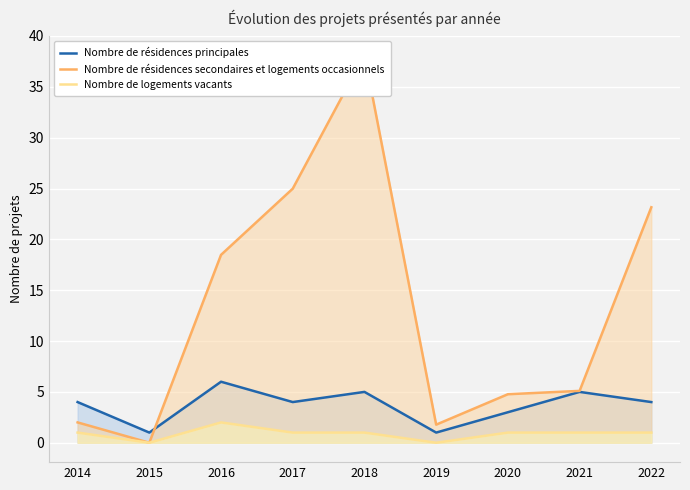

What is the difference between the highest and lowest values at 2019?

1.8